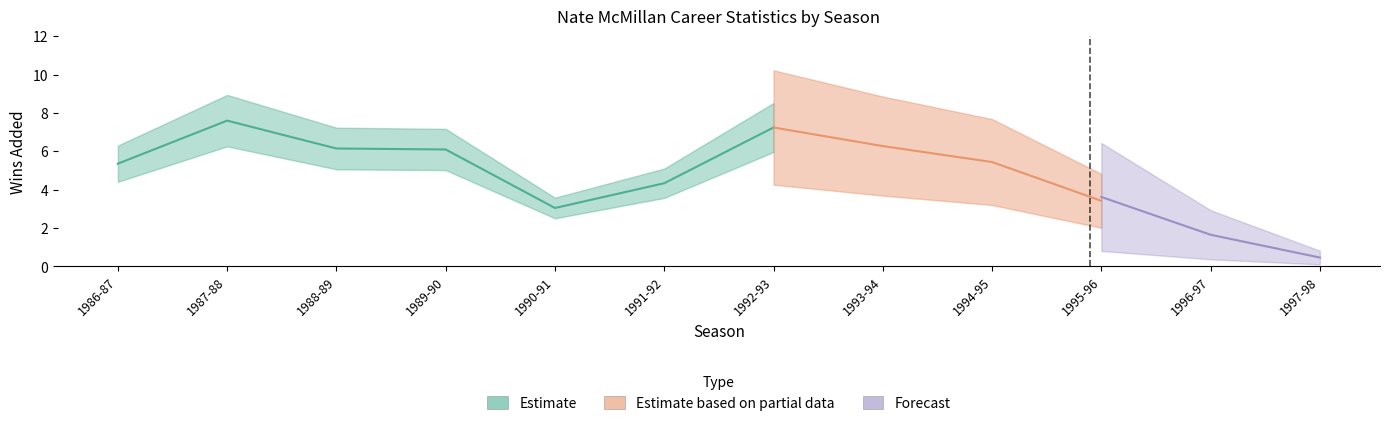

True or false: VORP and WS cross at least once.

False